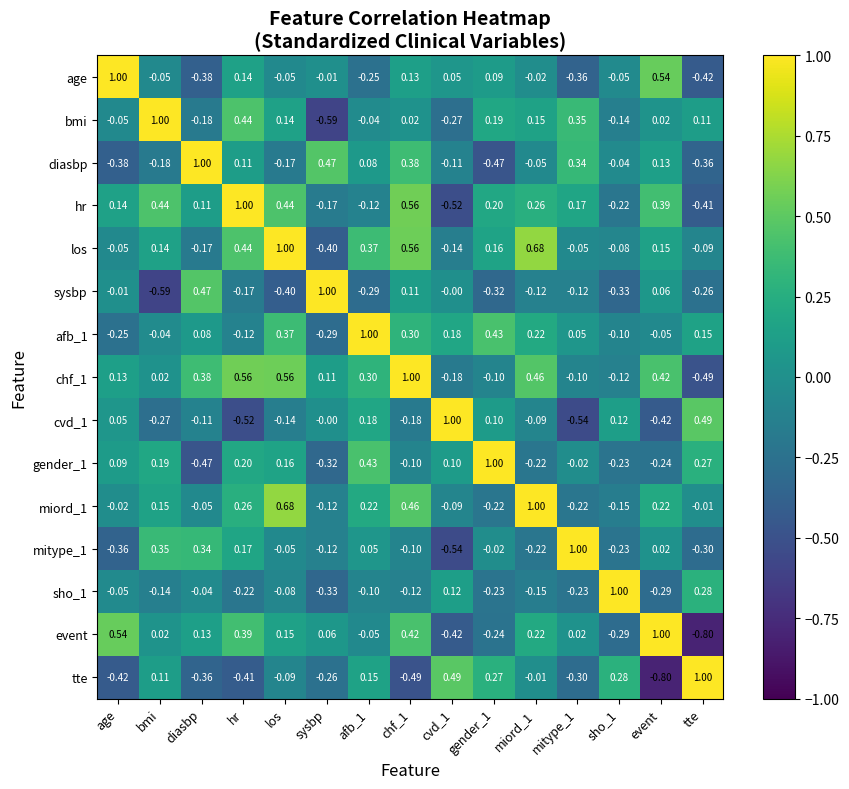

At mitype_1, list the series in order from largest to smallest.

mitype_1, bmi, diasbp, hr, afb_1, event, gender_1, los, chf_1, sysbp, miord_1, sho_1, tte, age, cvd_1